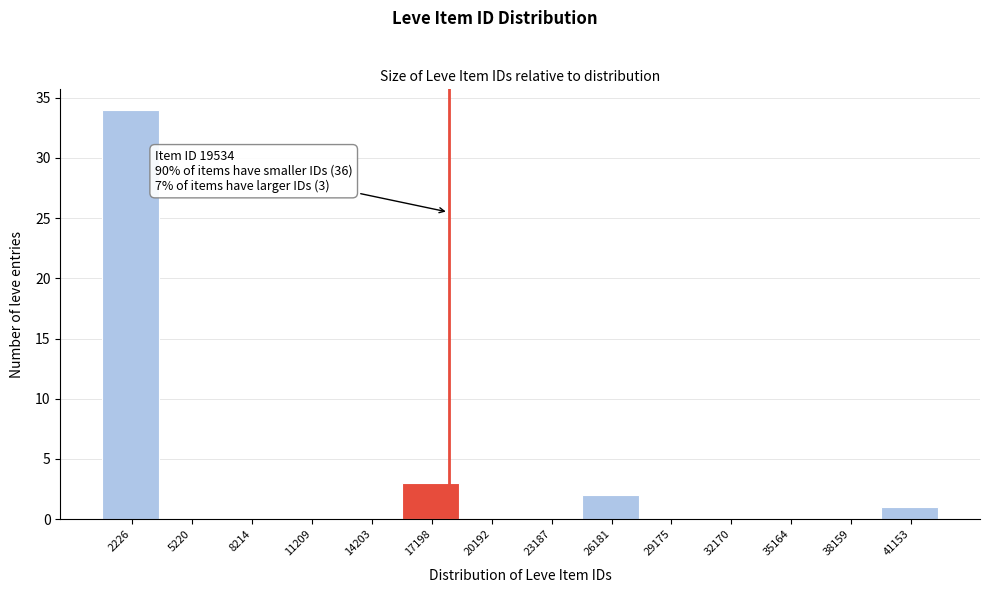

Reading left to right, transcribe all the data shown in this chart.

2226=34	5220=0	8214=0	11209=0	14203=0	17198=3	20192=0	23187=0	26181=2	29175=0	32170=0	35164=0	38159=0	41153=1